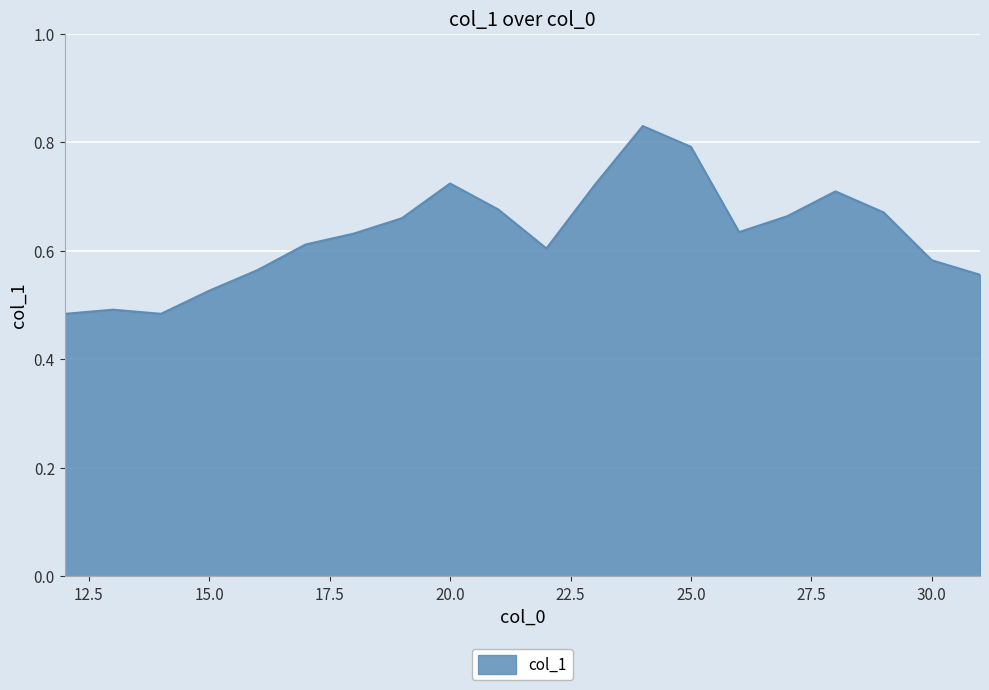

Count the number of data series in this chart.

1